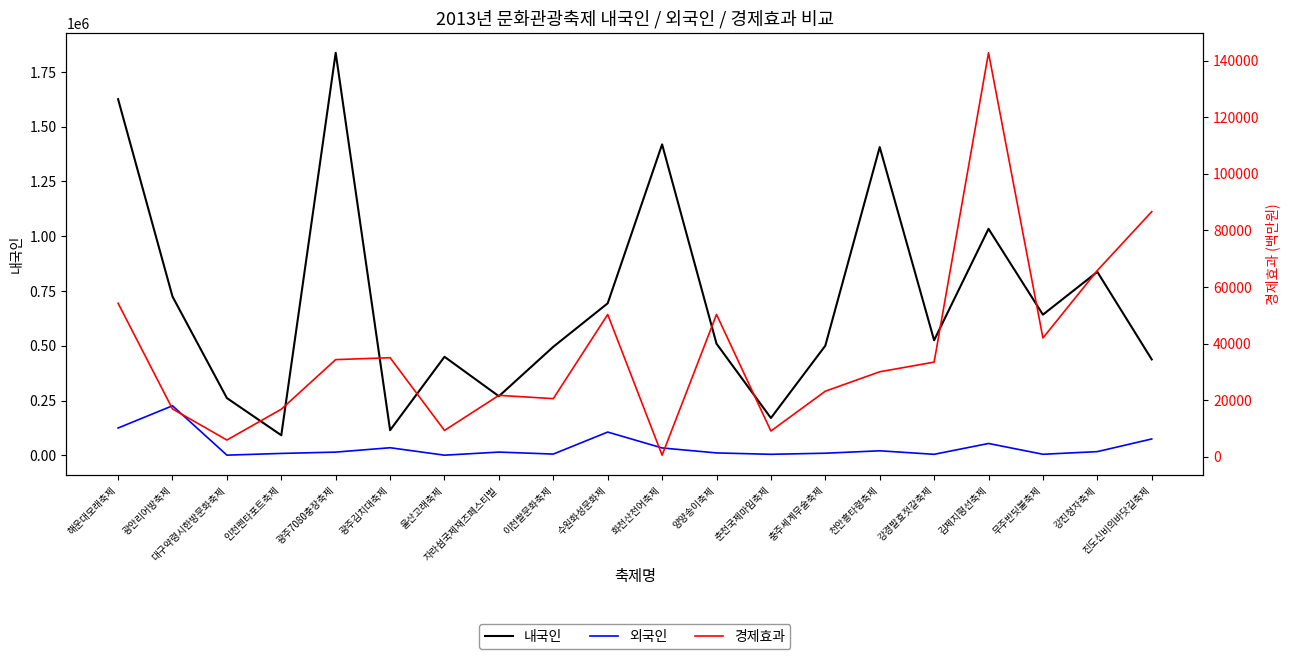

What is the lowest value of the 경제효과 series?

558